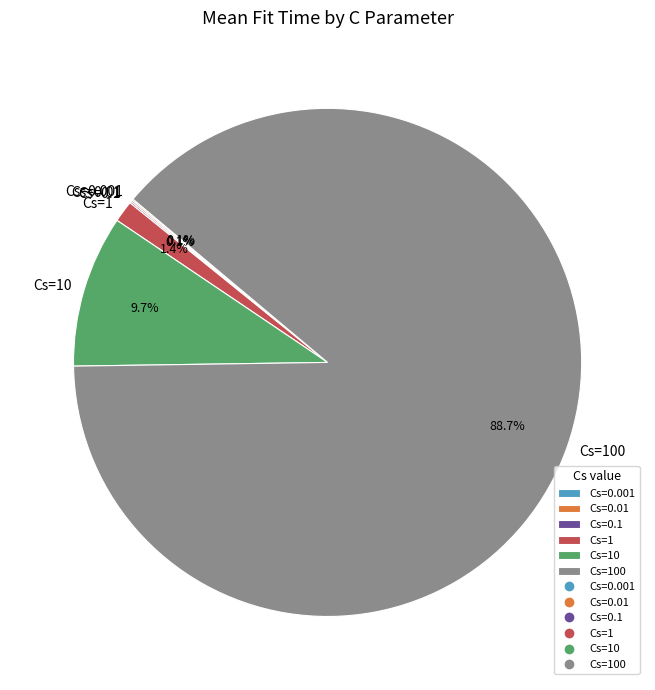

Which category has the biggest portion of the pie?

Cs=100